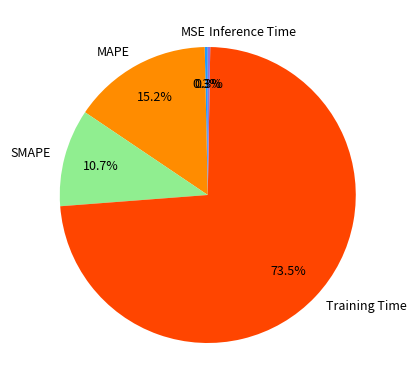

Between MSE and SMAPE, which is larger?

SMAPE